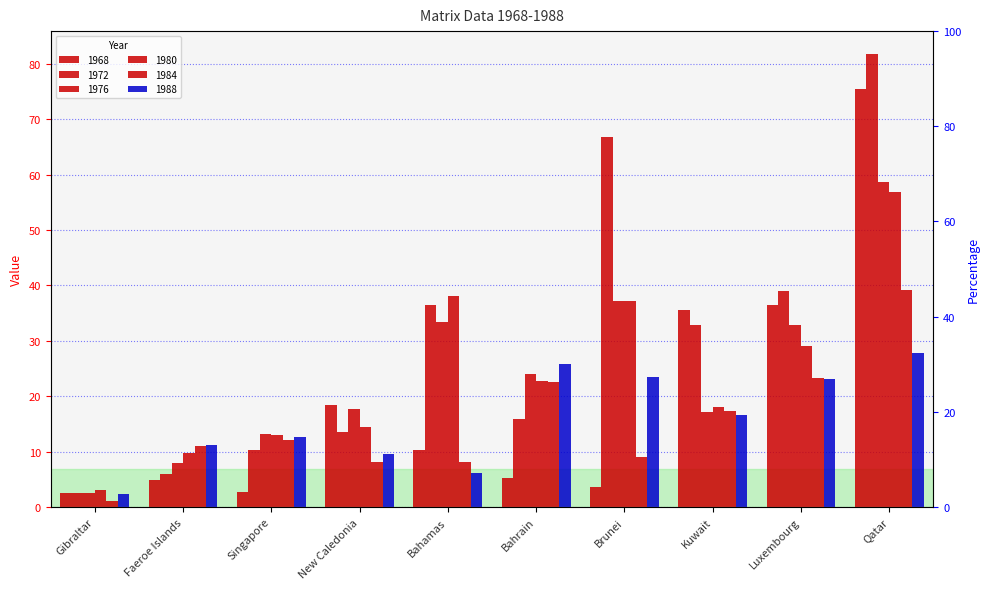

List the series in order of their peak value, highest first.

1972, 1968, 1976, 1980, 1984, 1988